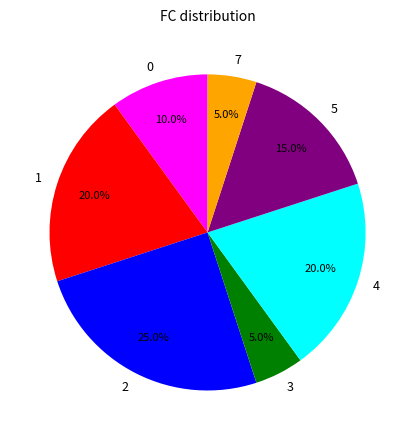

To the nearest percent, what is the difference between the 3 and 0 slice percentages?

5%